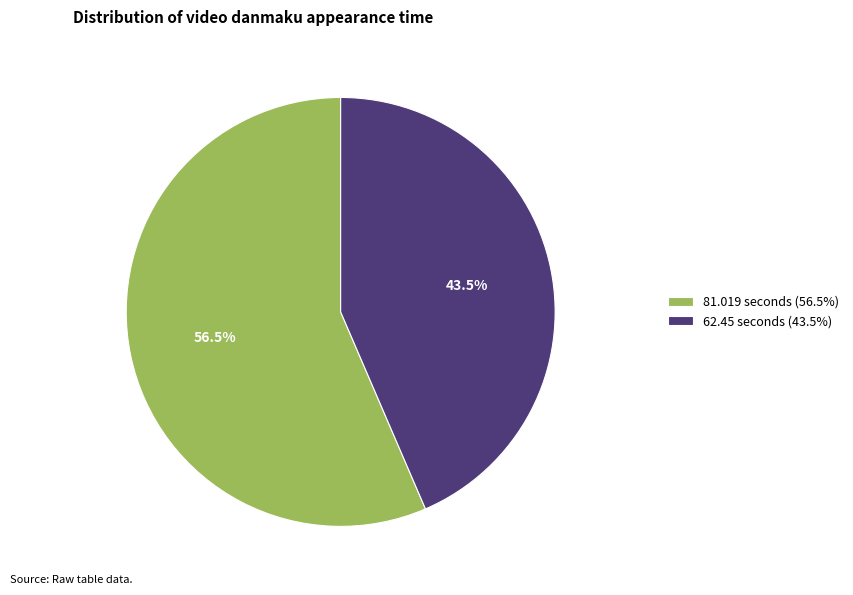

Count the number of slices in the pie.

2